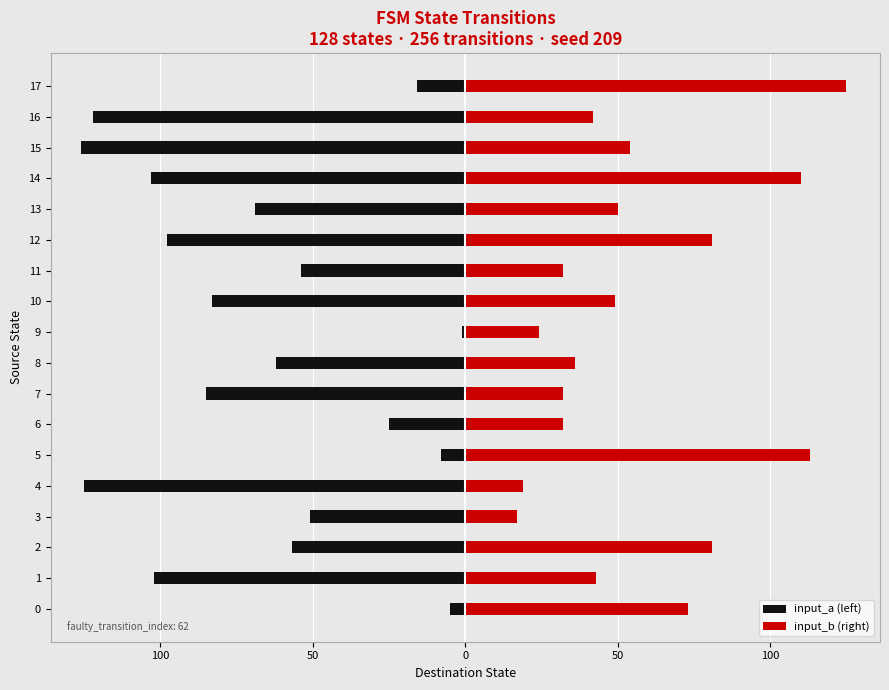

What is the difference between the second highest and second lowest values in the input_a (left) series?

120